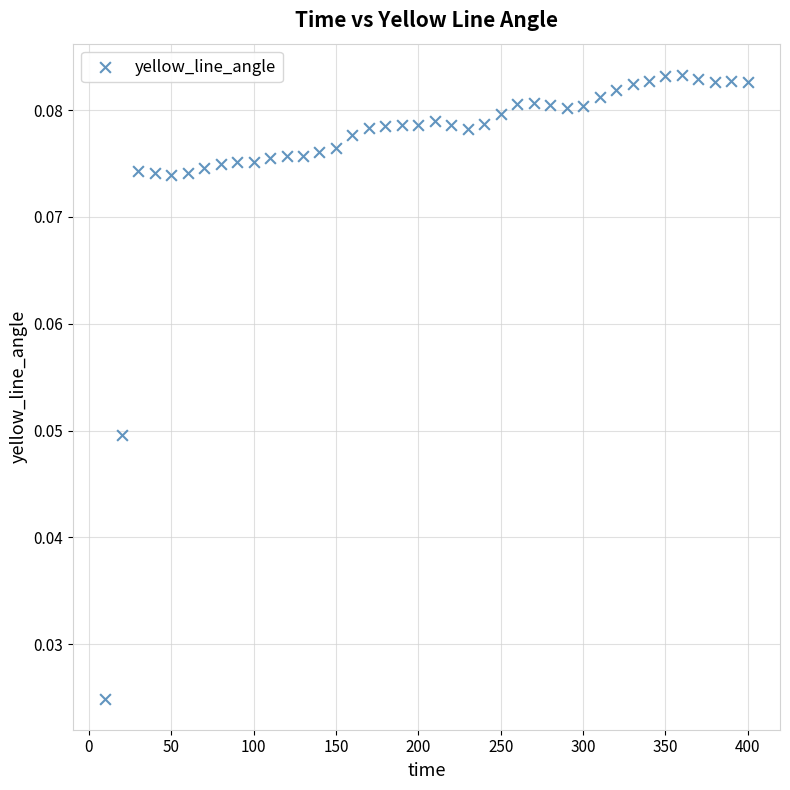

What is the range of X values (max minus min)?

390.0